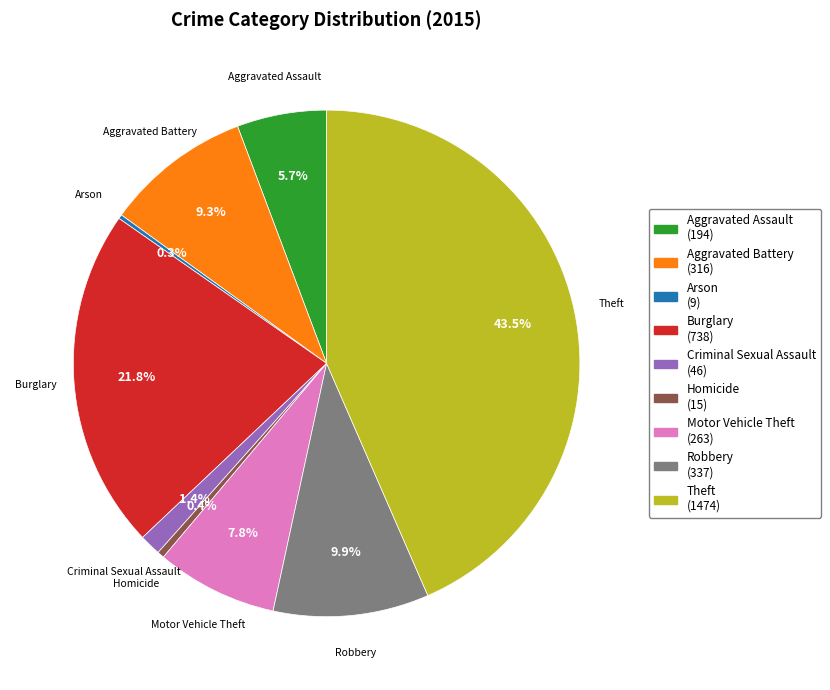

Between Homicide and Aggravated Assault, which is larger?

Aggravated Assault